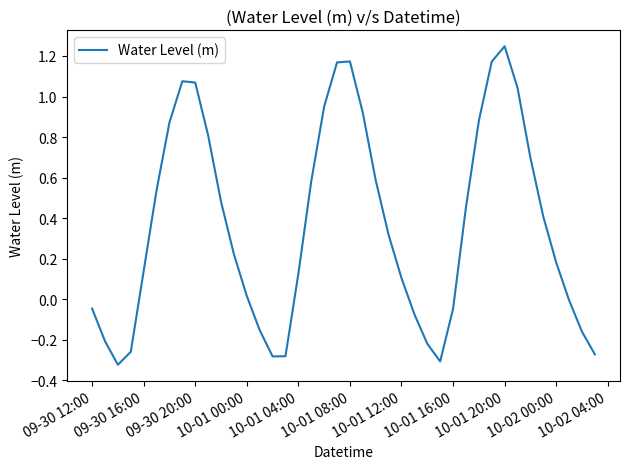

Reading right to left, list all the values displayed in this chart.

-0.3	-0.2	-0.0	0.2	0.4	0.7	1.0	1.2	1.2	0.9	0.5	-0.0	-0.3	-0.2	-0.1	0.1	0.3	0.6	0.9	1.2	1.2	1.0	0.6	0.1	-0.3	-0.3	-0.2	0.0	0.2	0.5	0.8	1.1	1.1	0.9	0.5	0.1	-0.3	-0.3	-0.2	-0.0